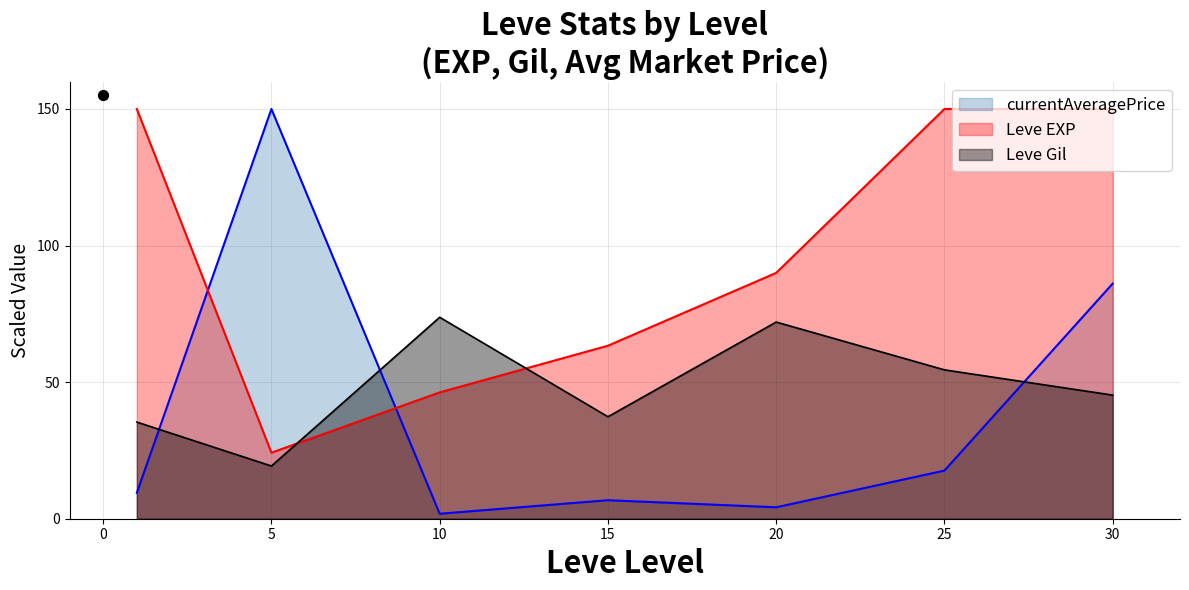

Is the value of currentAveragePrice at 10 greater than the value of Leve EXP at 20?

No